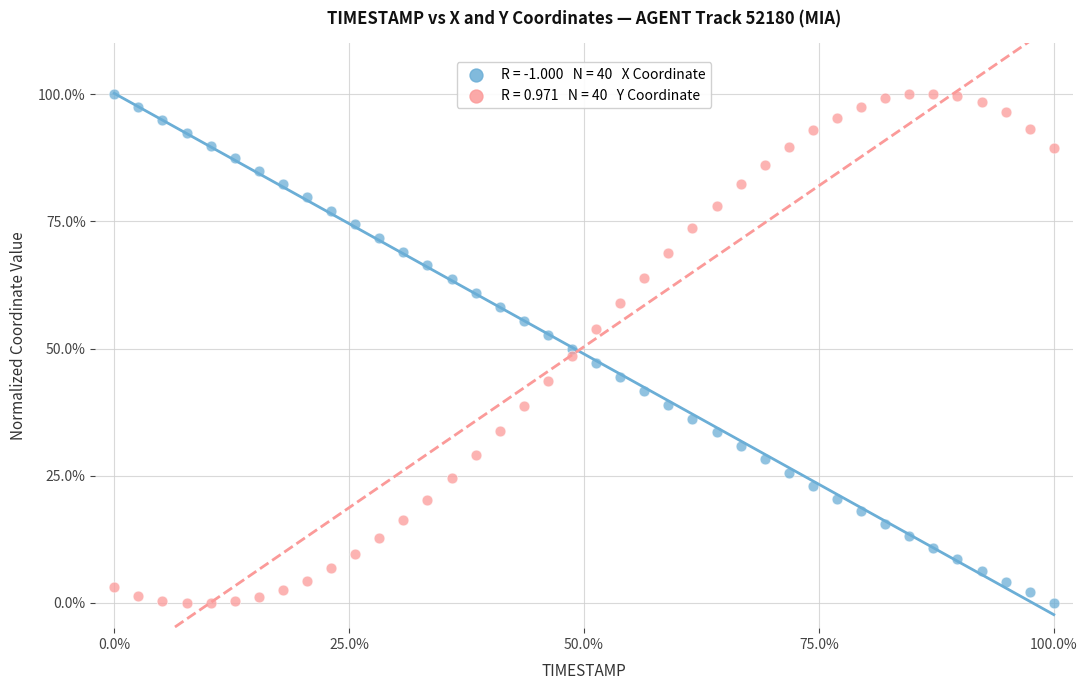

Across all data points, what is the range of Y values (max minus min)?

100.0